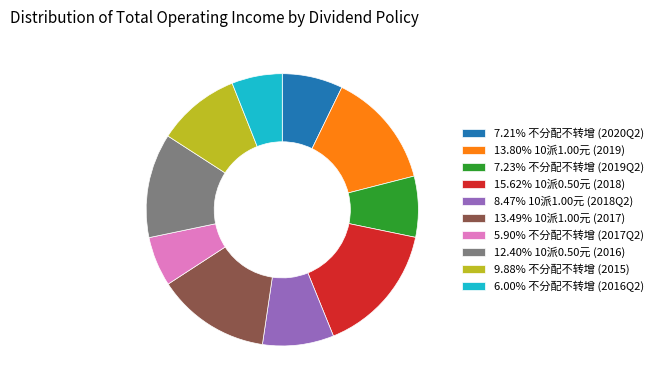

Is there any slice that represents more than half of the pie?

No